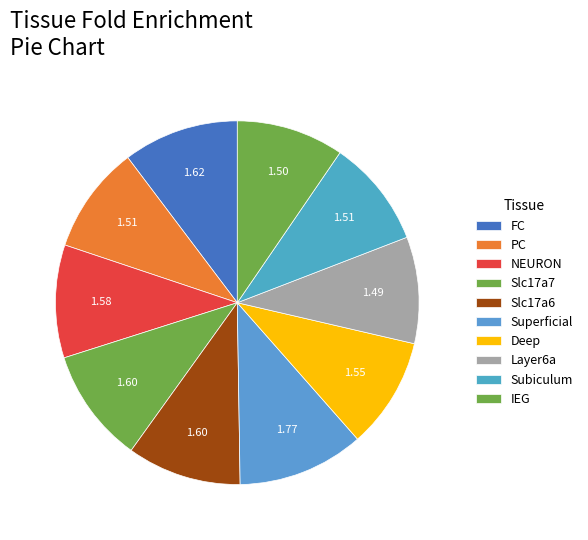

How many segments does this pie chart have?

10